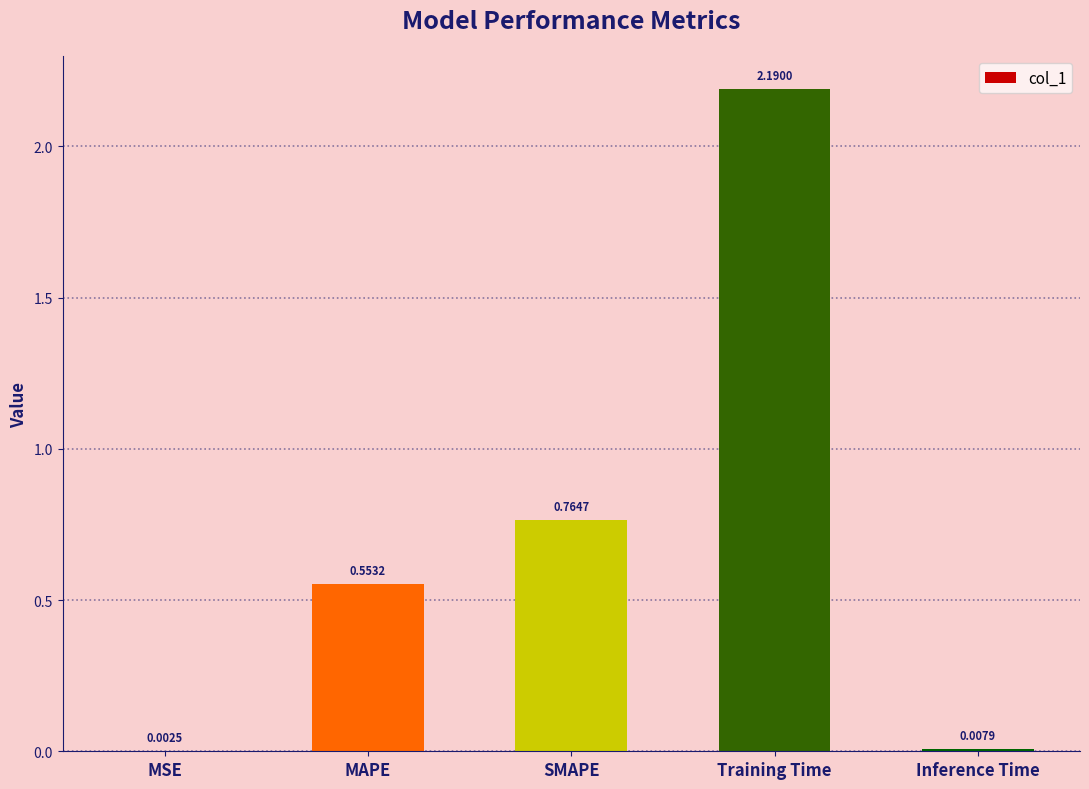

Which has a higher value, Training Time or MAPE?

Training Time